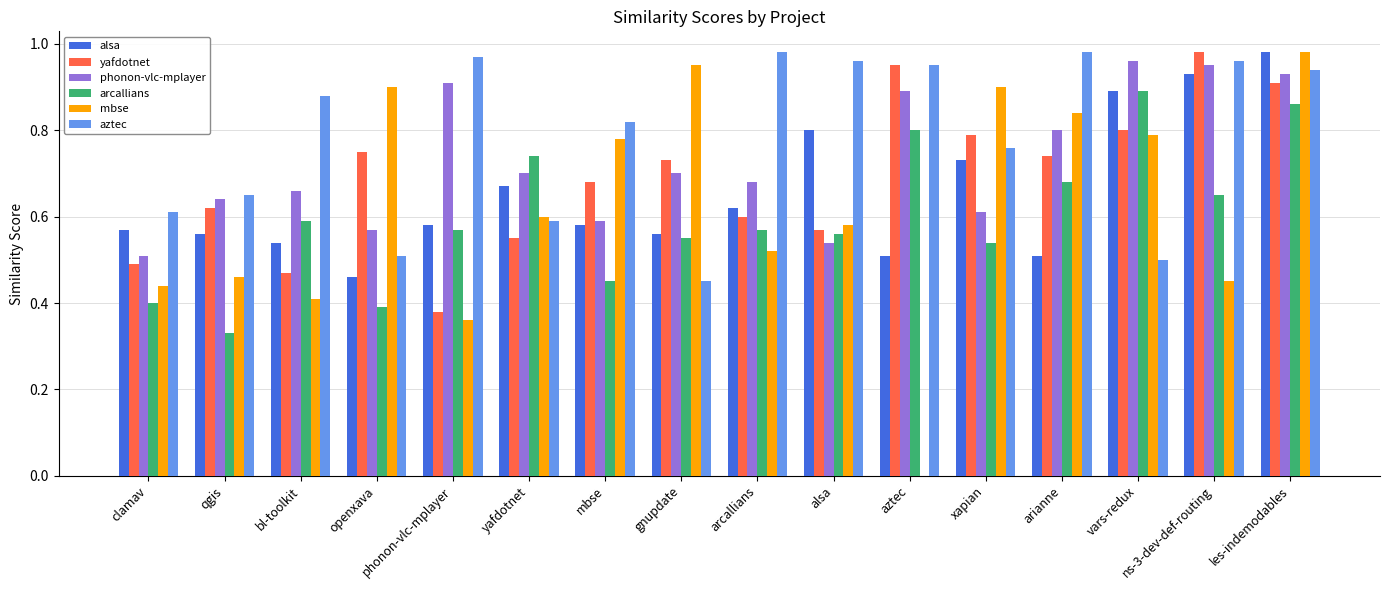

Is the value of aztec at yafdotnet greater than the value of phonon-vlc-mplayer at openxava?

Yes